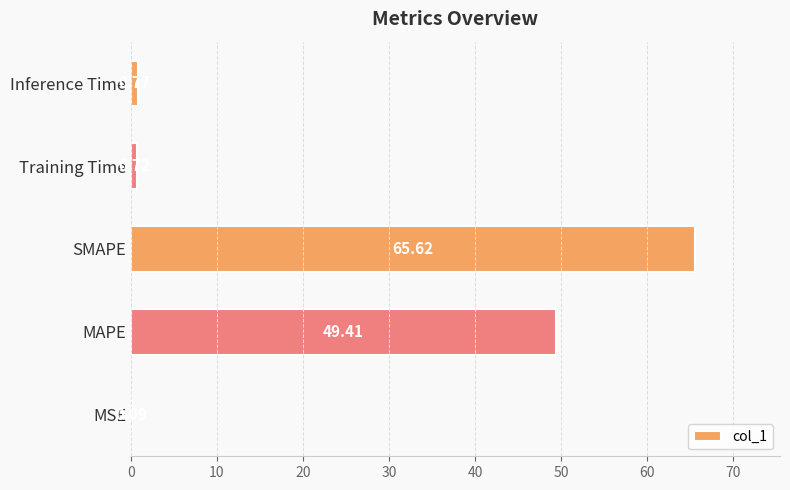

Which category has the highest value across all series?

SMAPE